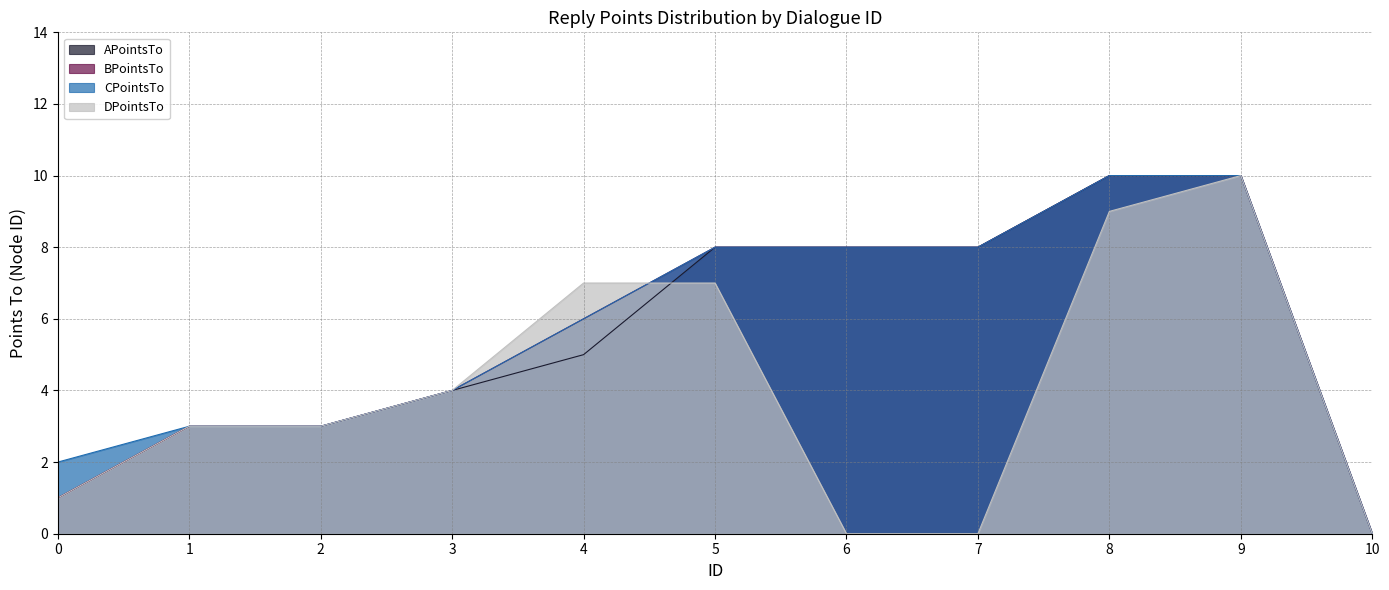

Reading right to left, list all the values displayed in this chart.

APointsTo: 0	10	10	8	8	8	5	4	3	3	1
BPointsTo: 0	10	10	8	8	8	6	4	3	3	1
CPointsTo: 0	10	10	8	8	8	6	4	3	3	2
DPointsTo: 0	10	9	0	0	7	7	4	3	3	1